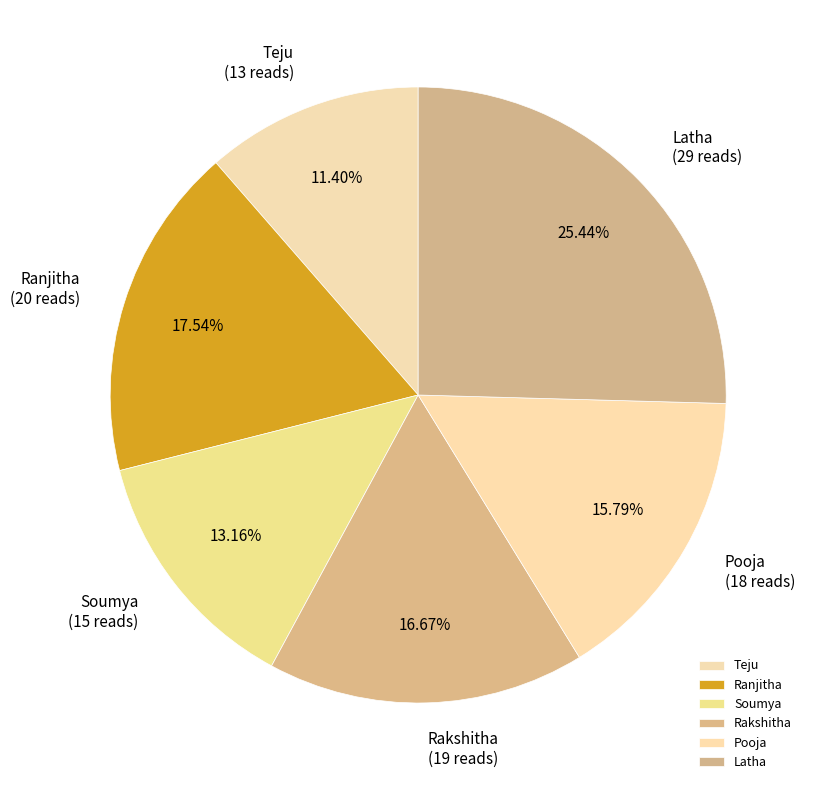

Does Pooja represent more than half of the total?

No